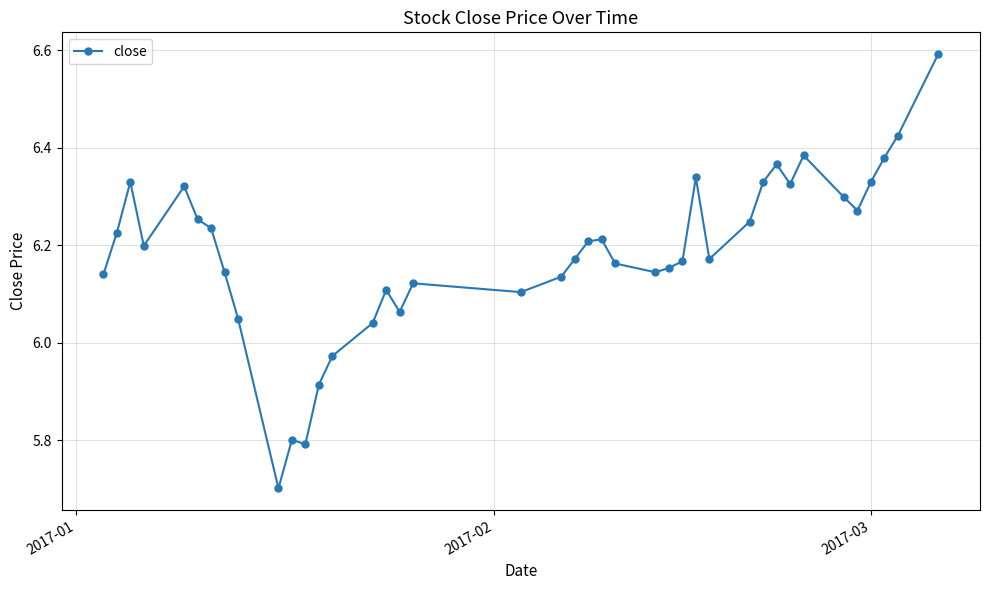

True or false: the data has more than 0 interior local peaks.

True